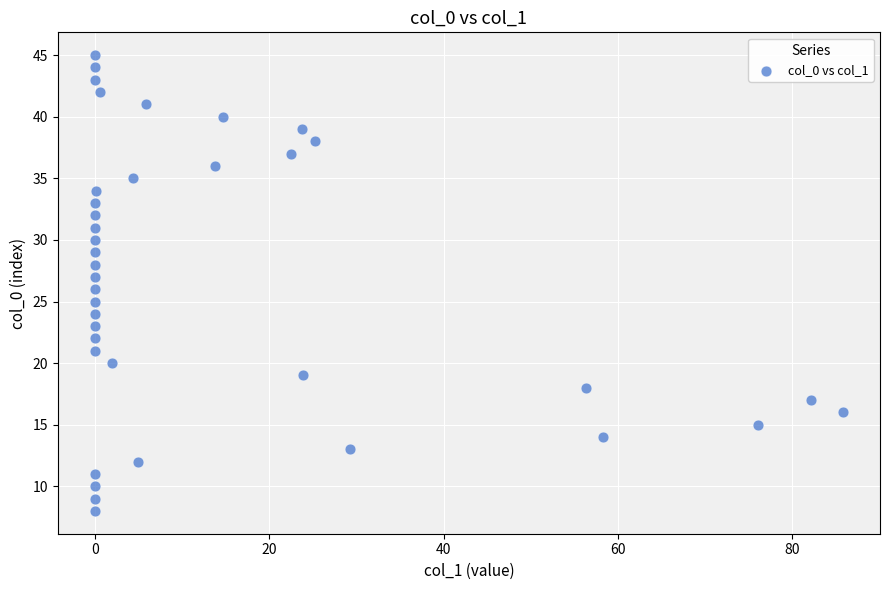

What is the range of Y values (max minus min)?

37